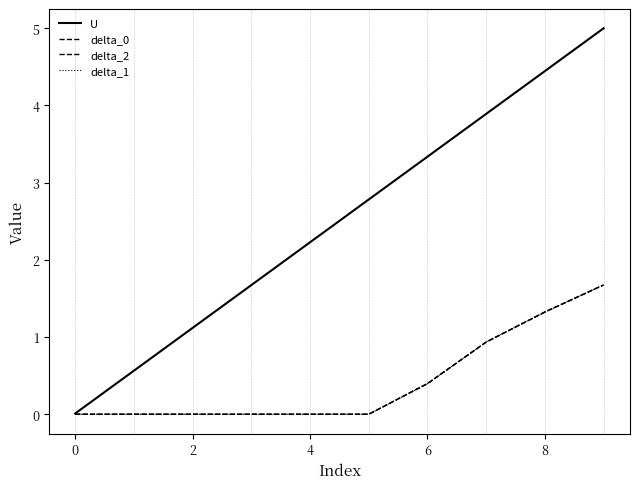

What is the sum of all delta_0 values?

4.3